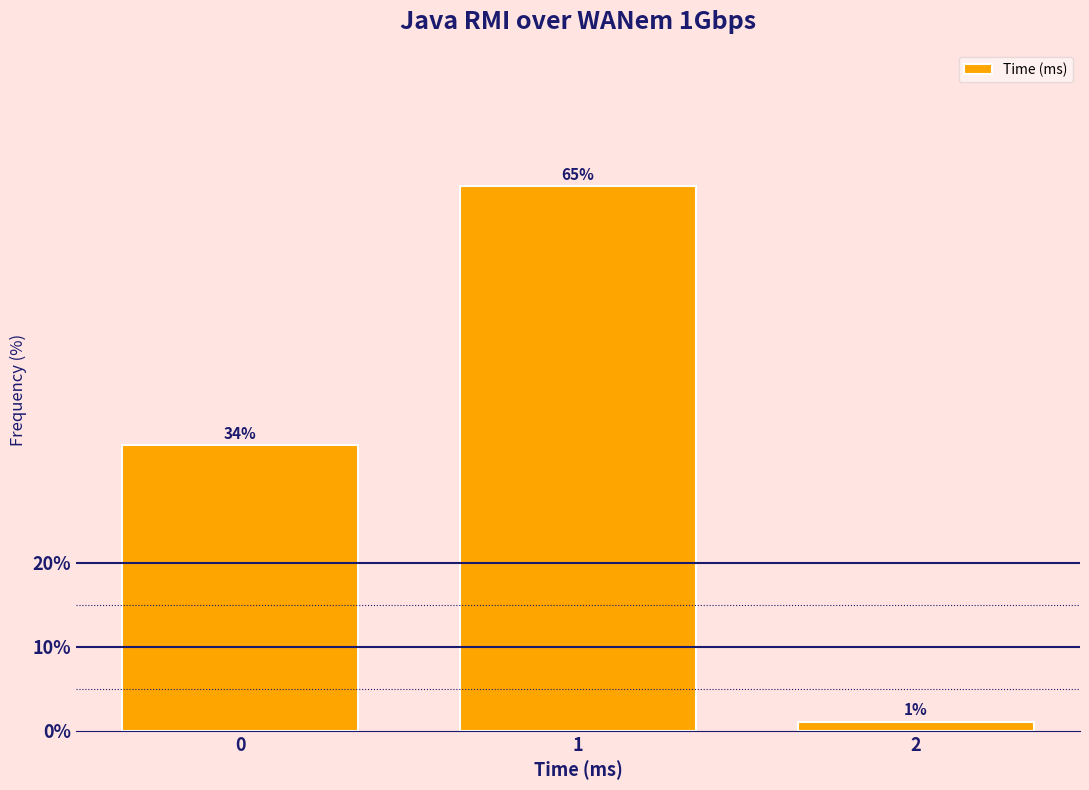

Rank the categories by value from lowest to highest.

2, 0, 1